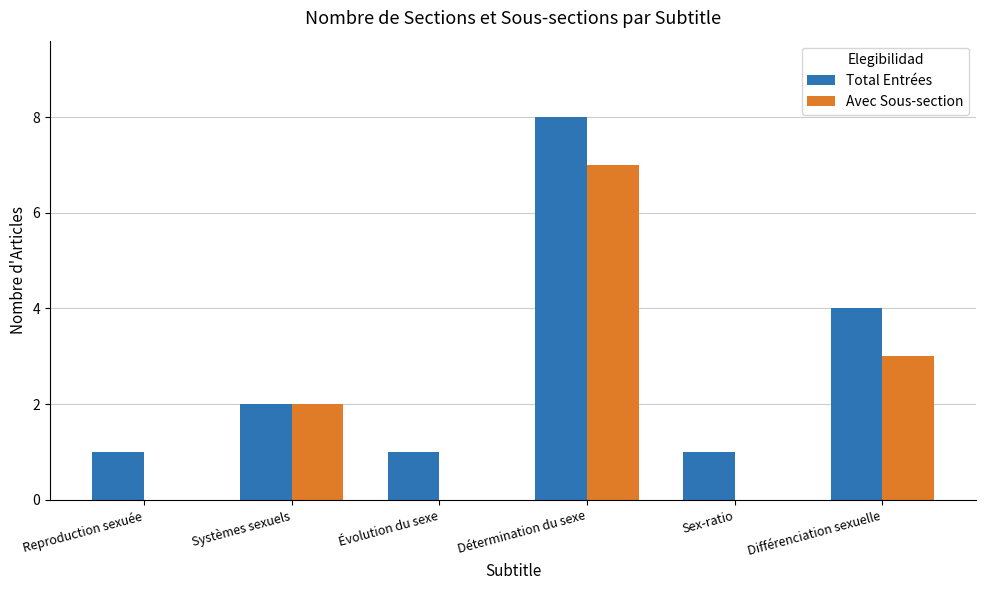

Is the value of Total Entrées at Systèmes sexuels greater than the value of Avec Sous-section at Détermination du sexe?

No